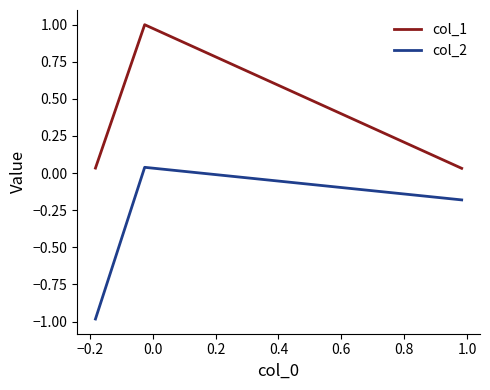

Count the number of data series in this chart.

2